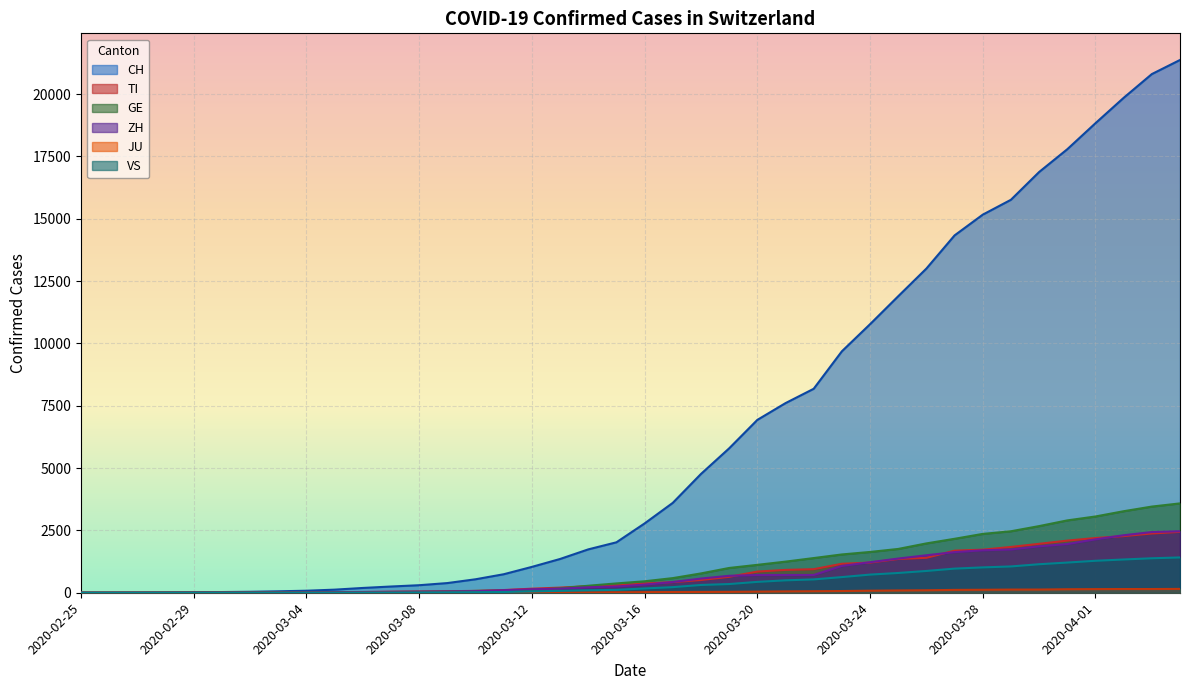

Reading right to left, extract all data points from this chart.

CH: 2020-04-04=21368	2020-04-03=20802	2020-04-02=19849	2020-04-01=18832	2020-03-31=17788	2020-03-30=16874	2020-03-29=15761	2020-03-28=15164	2020-03-27=14332	2020-03-26=13002	2020-03-25=11892	2020-03-24=10770	2020-03-23=9683	2020-03-22=8180	2020-03-21=7605	2020-03-20=6932	2020-03-19=5791	2020-03-18=4764	2020-03-17=3605	2020-03-16=2780	2020-03-15=2023	2020-03-14=1739	2020-03-13=1354	2020-03-12=1037	2020-03-11=742	2020-03-10=540	2020-03-09=388	2020-03-08=302	2020-03-07=250	2020-03-06=192	2020-03-05=124	2020-03-04=81	2020-03-03=58	2020-03-02=39	2020-03-01=28	2020-02-29=21	2020-02-28=13	2020-02-27=6	2020-02-26=2	2020-02-25=0
TI: 2020-04-04=2442	2020-04-03=2377	2020-04-02=2271	2020-04-01=2195	2020-03-31=2091	2020-03-30=1962	2020-03-29=1837	2020-03-28=1727	2020-03-27=1688	2020-03-26=1401	2020-03-25=1354	2020-03-24=1209	2020-03-23=1162	2020-03-22=945	2020-03-21=916	2020-03-20=849	2020-03-19=638	2020-03-18=511	2020-03-17=426	2020-03-16=368	2020-03-15=293	2020-03-14=265	2020-03-13=206	2020-03-12=163	2020-03-11=108	2020-03-10=75	2020-03-09=61	2020-03-08=49	2020-03-07=41	2020-03-06=28	2020-03-05=25	2020-03-04=13	2020-03-03=8	2020-03-02=4	2020-03-01=2	2020-02-29=2	2020-02-28=1	2020-02-27=1	2020-02-26=1	2020-02-25=0
GE: 2020-04-04=3584	2020-04-03=3456	2020-04-02=3270	2020-04-01=3059	2020-03-31=2902	2020-03-30=2673	2020-03-29=2466	2020-03-28=2360	2020-03-27=2164	2020-03-26=1979	2020-03-25=1757	2020-03-24=1636	2020-03-23=1536	2020-03-22=1391	2020-03-21=1248	2020-03-20=1119	2020-03-19=994	2020-03-18=775	2020-03-17=587	2020-03-16=460	2020-03-15=374	2020-03-14=281	2020-03-13=178	2020-03-12=114	2020-03-11=84	2020-03-10=73	2020-03-09=47	2020-03-08=38	2020-03-07=30	2020-03-06=19	2020-03-05=15	2020-03-04=11	2020-03-03=11	2020-03-02=8	2020-03-01=8	2020-02-29=6	2020-02-28=4	2020-02-27=1	2020-02-26=1	2020-02-25=0
ZH: 2020-04-04=2467	2020-04-03=2434	2020-04-02=2306	2020-04-01=2142	2020-03-31=1953	2020-03-30=1862	2020-03-29=1736	2020-03-28=1704	2020-03-27=1630	2020-03-26=1503	2020-03-25=1371	2020-03-24=1224	2020-03-23=1076	2020-03-22=712	2020-03-21=712	2020-03-20=712	2020-03-19=680	2020-03-18=569	2020-03-17=430	2020-03-16=327	2020-03-15=251	2020-03-14=219	2020-03-13=164	2020-03-12=141	2020-03-11=102	2020-03-10=63	2020-03-09=50	2020-03-08=41	2020-03-07=35	2020-03-06=30	2020-03-05=24	2020-03-04=16	2020-03-03=14	2020-03-02=11	2020-03-01=7	2020-02-29=6	2020-02-28=2	2020-02-27=2	2020-02-26=0	2020-02-25=0
JU: 2020-04-04=154	2020-04-03=149	2020-04-02=149	2020-04-01=145	2020-03-31=140	2020-03-30=128	2020-03-29=127	2020-03-28=119	2020-03-27=114	2020-03-26=100	2020-03-25=92	2020-03-24=82	2020-03-23=69	2020-03-22=61	2020-03-21=54	2020-03-20=44	2020-03-19=36	2020-03-18=32	2020-03-17=29	2020-03-16=25	2020-03-15=19	2020-03-14=18	2020-03-13=17	2020-03-12=12	2020-03-11=7	2020-03-10=7	2020-03-09=7	2020-03-08=5	2020-03-07=5	2020-03-06=4	2020-03-05=4	2020-03-04=2	2020-03-03=2	2020-03-02=1	2020-03-01=1	2020-02-29=1	2020-02-28=1	2020-02-27=1	2020-02-26=0	2020-02-25=0
VS: 2020-04-04=1416	2020-04-03=1383	2020-04-02=1334	2020-04-01=1282	2020-03-31=1211	2020-03-30=1144	2020-03-29=1055	2020-03-28=1017	2020-03-27=968	2020-03-26=874	2020-03-25=793	2020-03-24=728	2020-03-23=628	2020-03-22=535	2020-03-21=498	2020-03-20=436	2020-03-19=349	2020-03-18=312	2020-03-17=225	2020-03-16=172	2020-03-15=115	2020-03-14=98	2020-03-13=76	2020-03-12=53	2020-03-11=30	2020-03-10=22	2020-03-09=17	2020-03-08=12	2020-03-07=7	2020-03-06=6	2020-03-05=5	2020-03-04=4	2020-03-03=3	2020-03-02=3	2020-03-01=2	2020-02-29=1	2020-02-28=1	2020-02-27=0	2020-02-26=0	2020-02-25=0